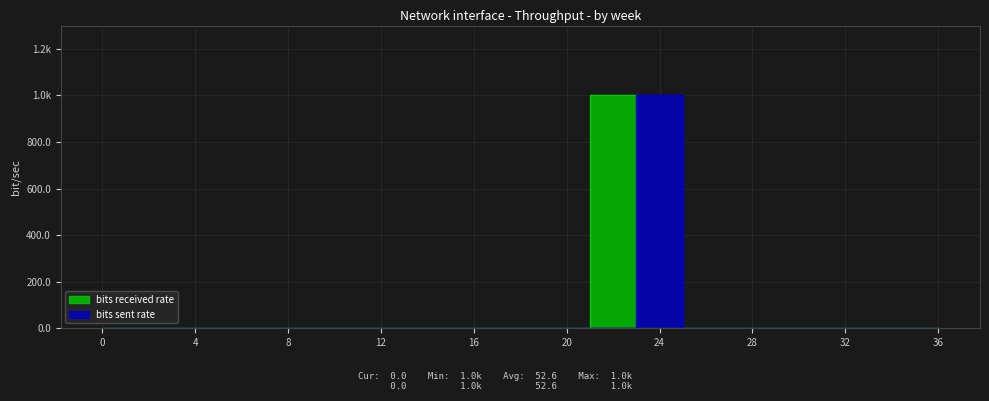

Reading left to right, list all the values displayed in this chart.

bits received rate: 0=0	2=0	4=0	6=0	8=0	10=0	12=0	14=0	16=0	18=0	20=0	22=1000	24=0	26=0	28=0	30=0	32=0	34=0	36=0
bits sent rate: 0=0	2=0	4=0	6=0	8=0	10=0	12=0	14=0	16=0	18=0	20=0	22=0	24=1000	26=0	28=0	30=0	32=0	34=0	36=0